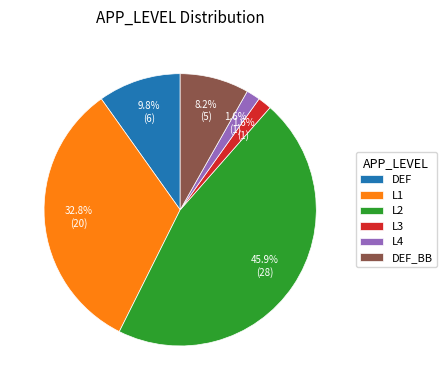

To the nearest percent, what is the average slice percentage?

17%